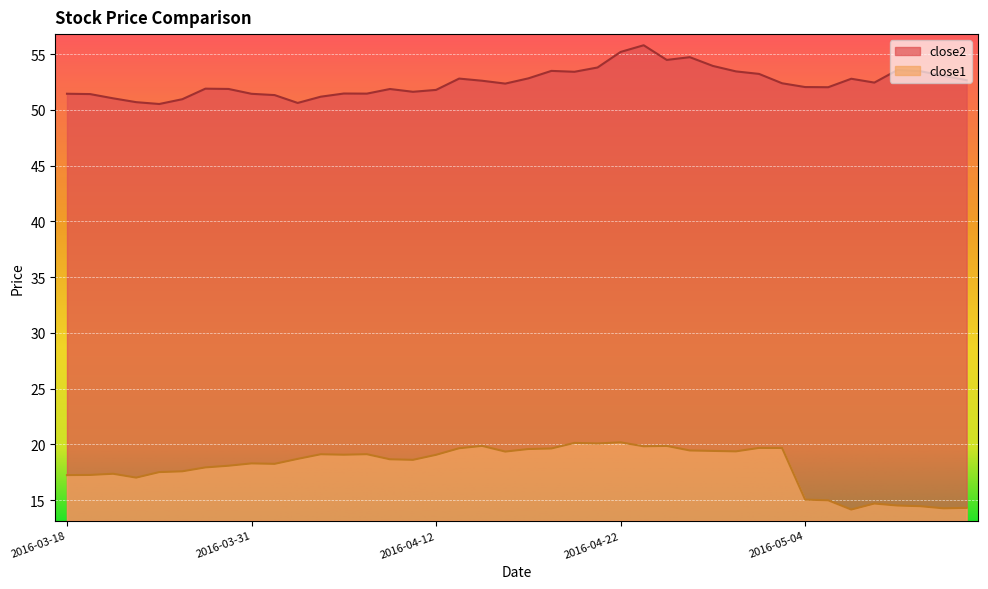

How many values in the close2 series are below 52?

17